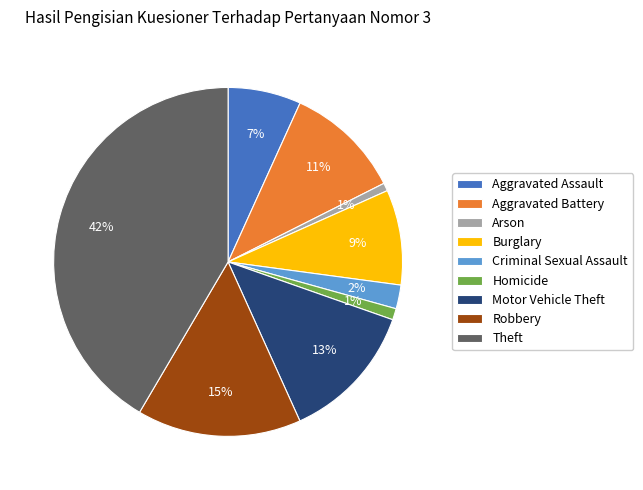

Is the sum of Burglary and Homicide greater than half?

No